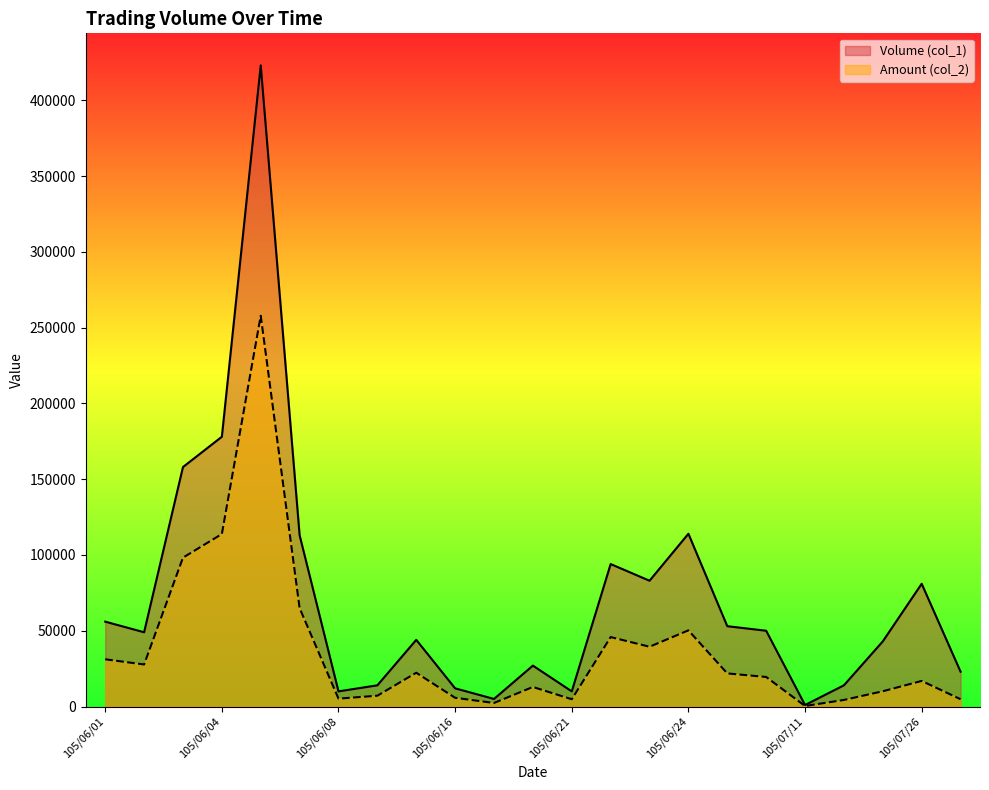

Rank the series by their average value, from highest to lowest.

Volume (col_1), Amount (col_2)